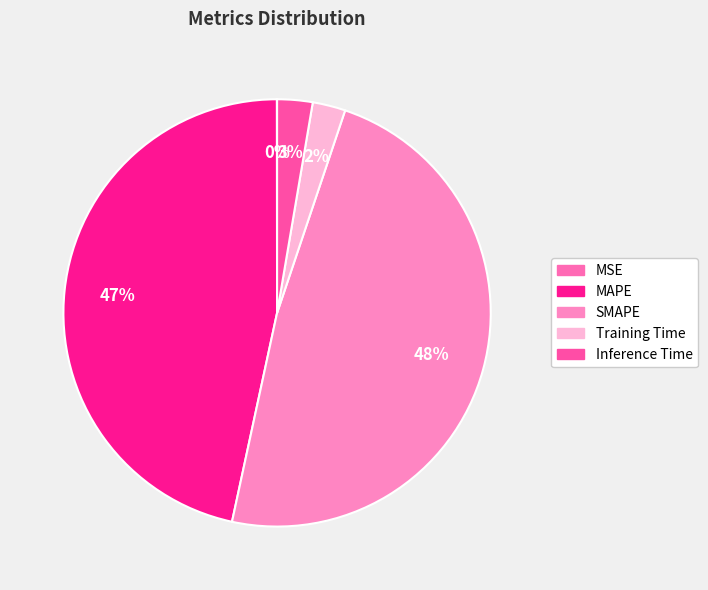

How much of the chart is everything except Inference Time?

97.3%